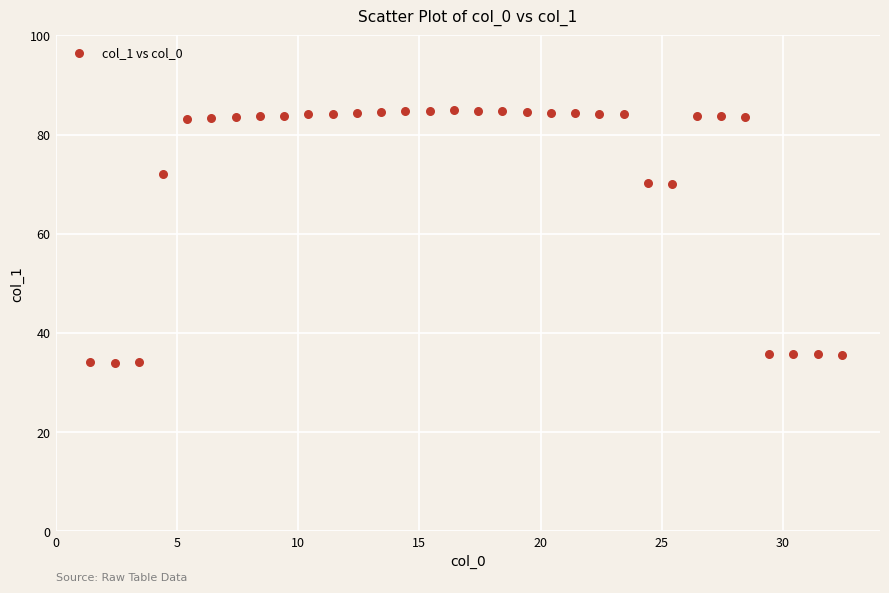

What is the range of Y values (max minus min)?

50.9